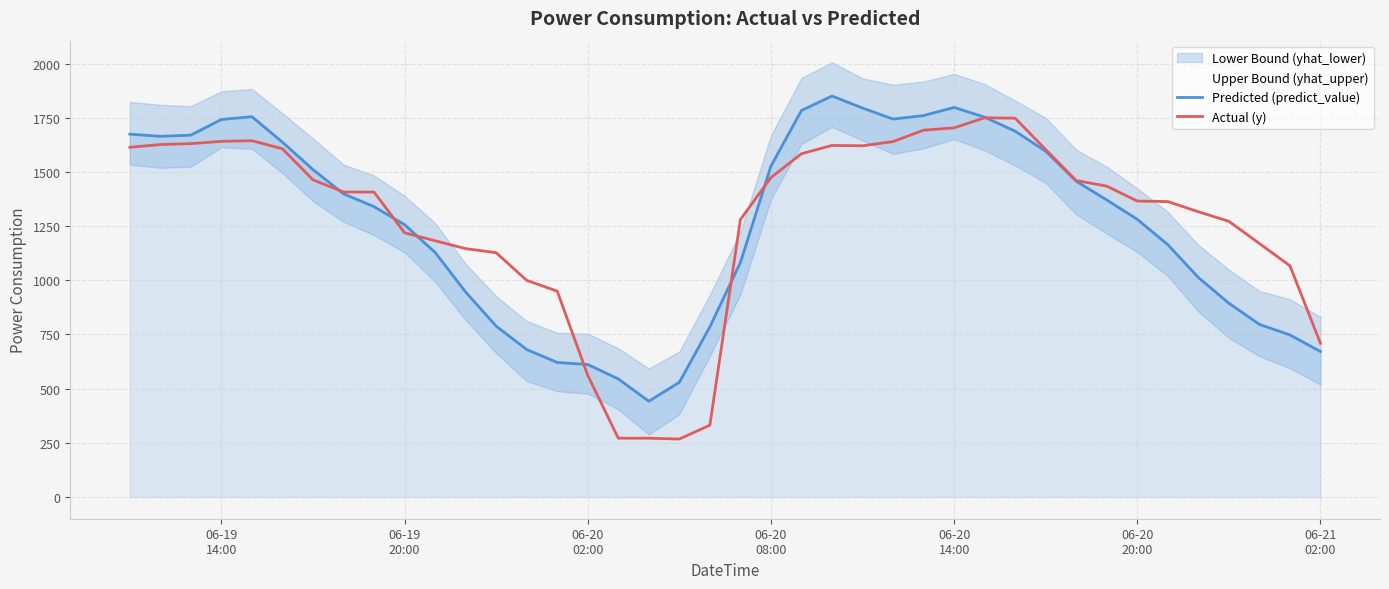

How many values in the Actual (y) series exceed 1407?

20